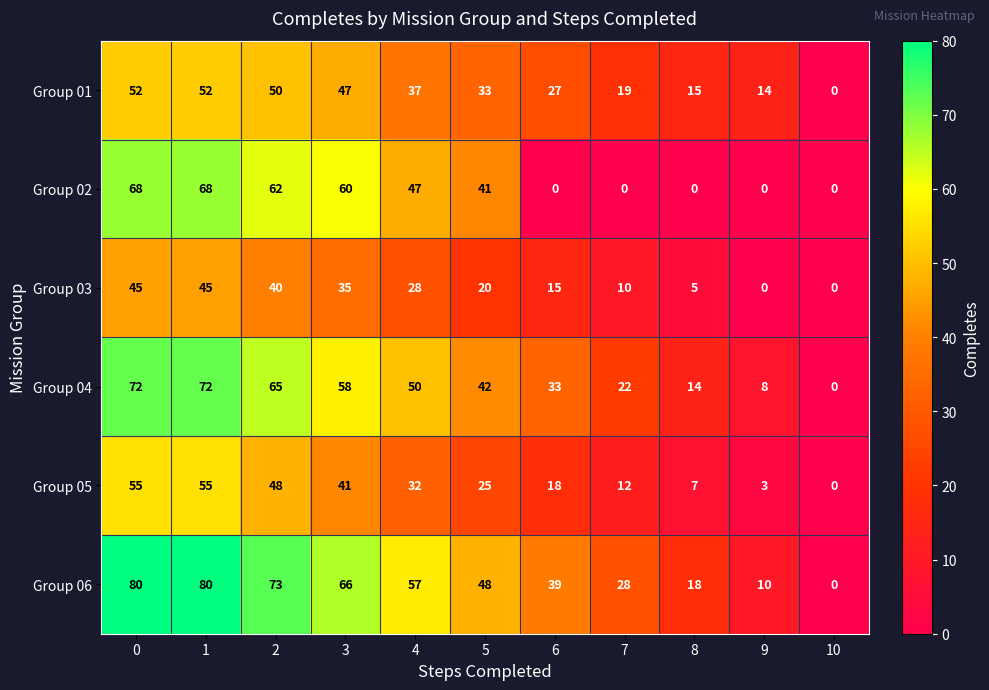

What is the maximum value shown in the chart?

80